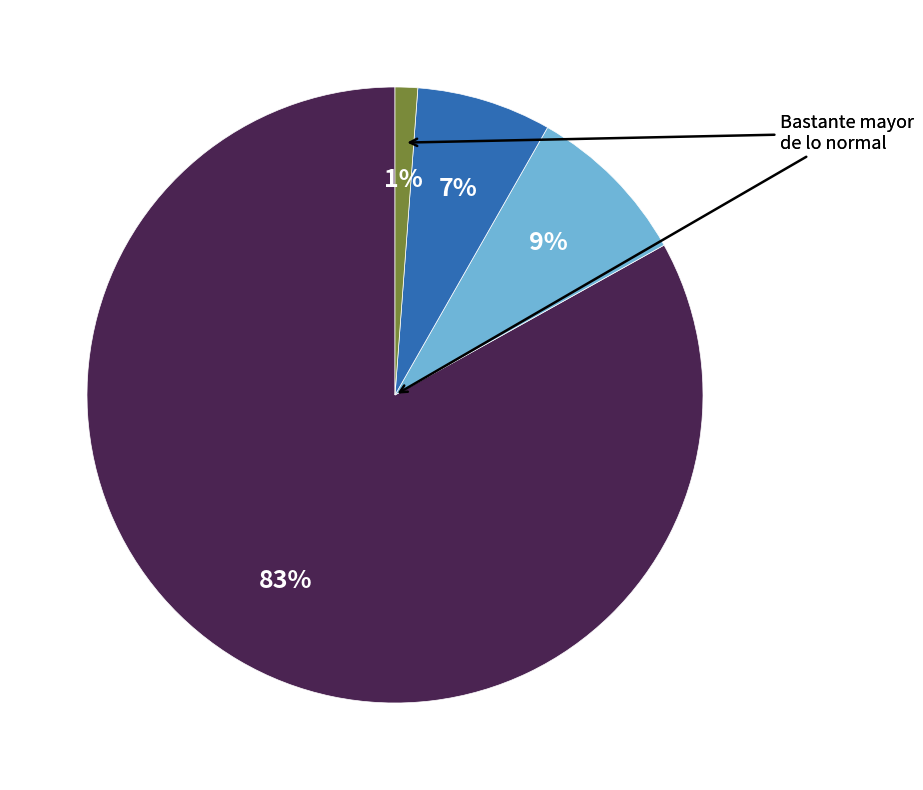

Is there any slice that represents more than half of the pie?

Yes